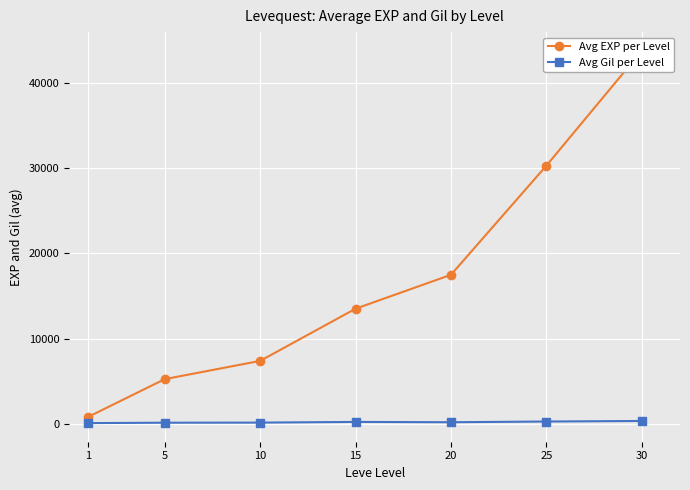

What is the smallest value displayed?

112.3